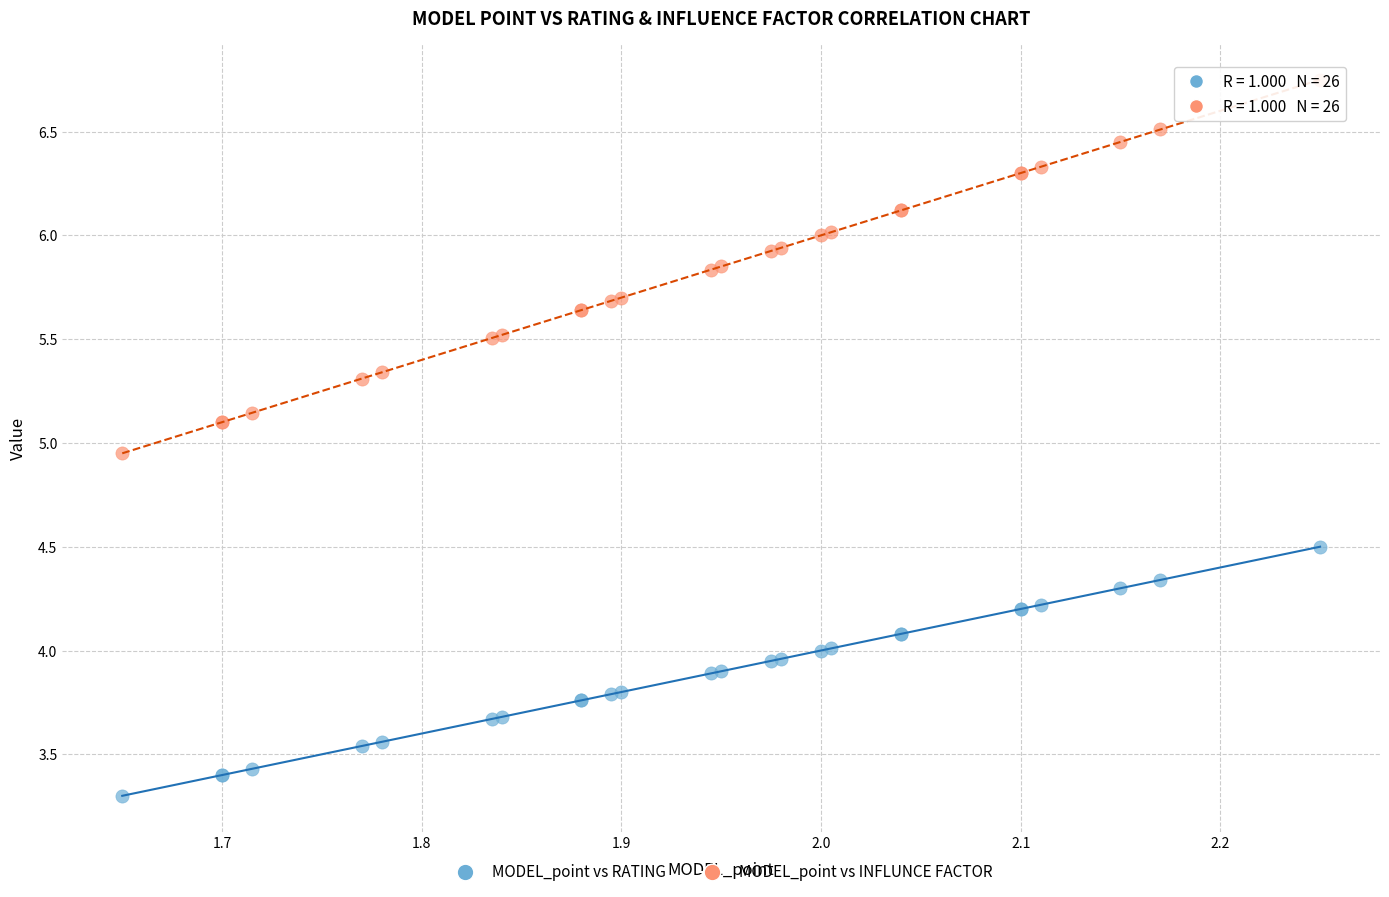

In the MODEL_point vs RATING series, what Y value is closest to 3?

3.3